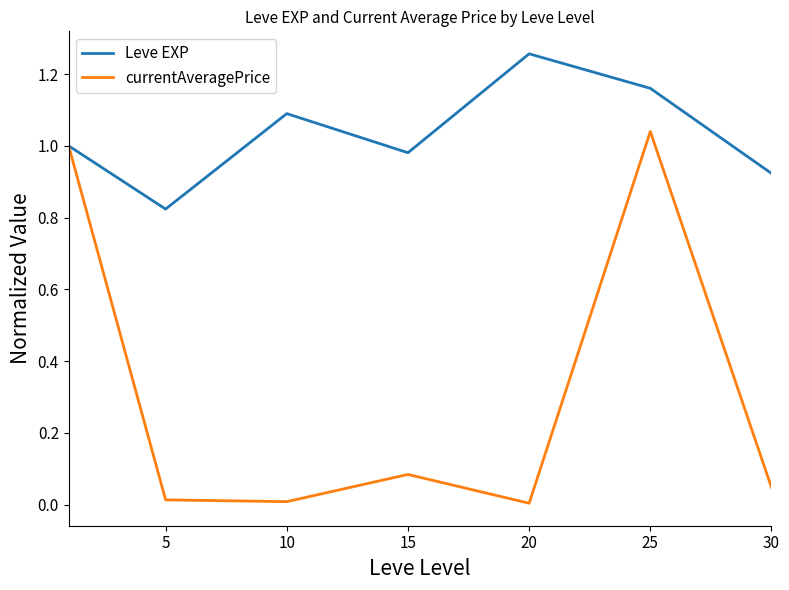

Which series has the widest spread of values?

currentAveragePrice